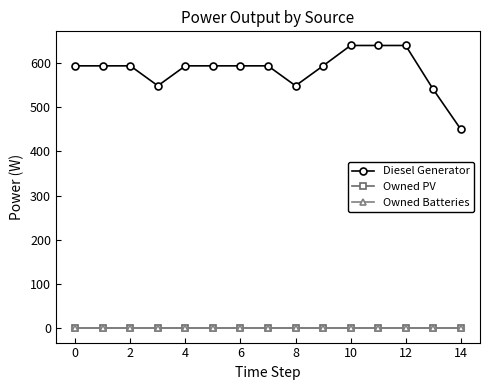

Reading left to right, transcribe all the data shown in this chart.

Diesel Generator: 593	593	593	548	593	593	593	593	548	593	639	639	639	540	450
Owned PV: 0	0	0	0	0	0	0	0	0	0	0	0	0	0	0
Owned Batteries: 0	0	0	0	0	0	0	0	0	0	0	0	0	0	0